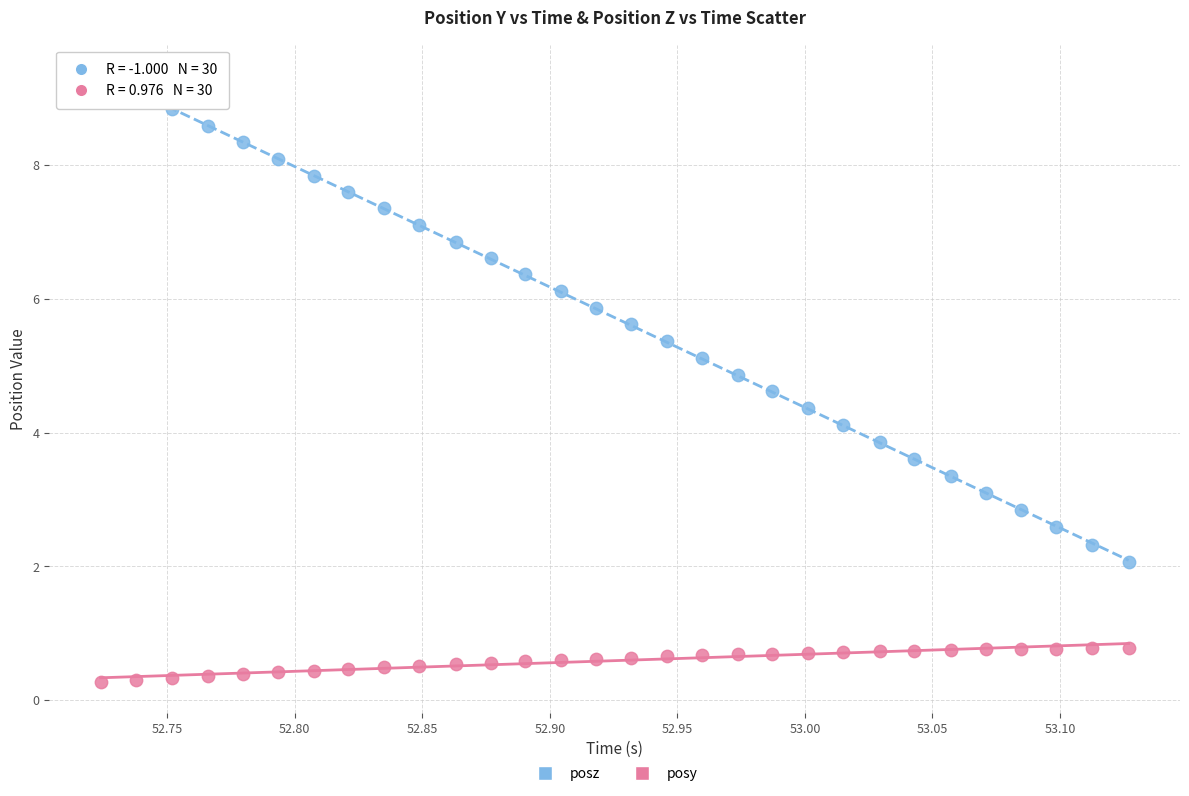

Across all data points, what is the range of Y values (max minus min)?

9.1